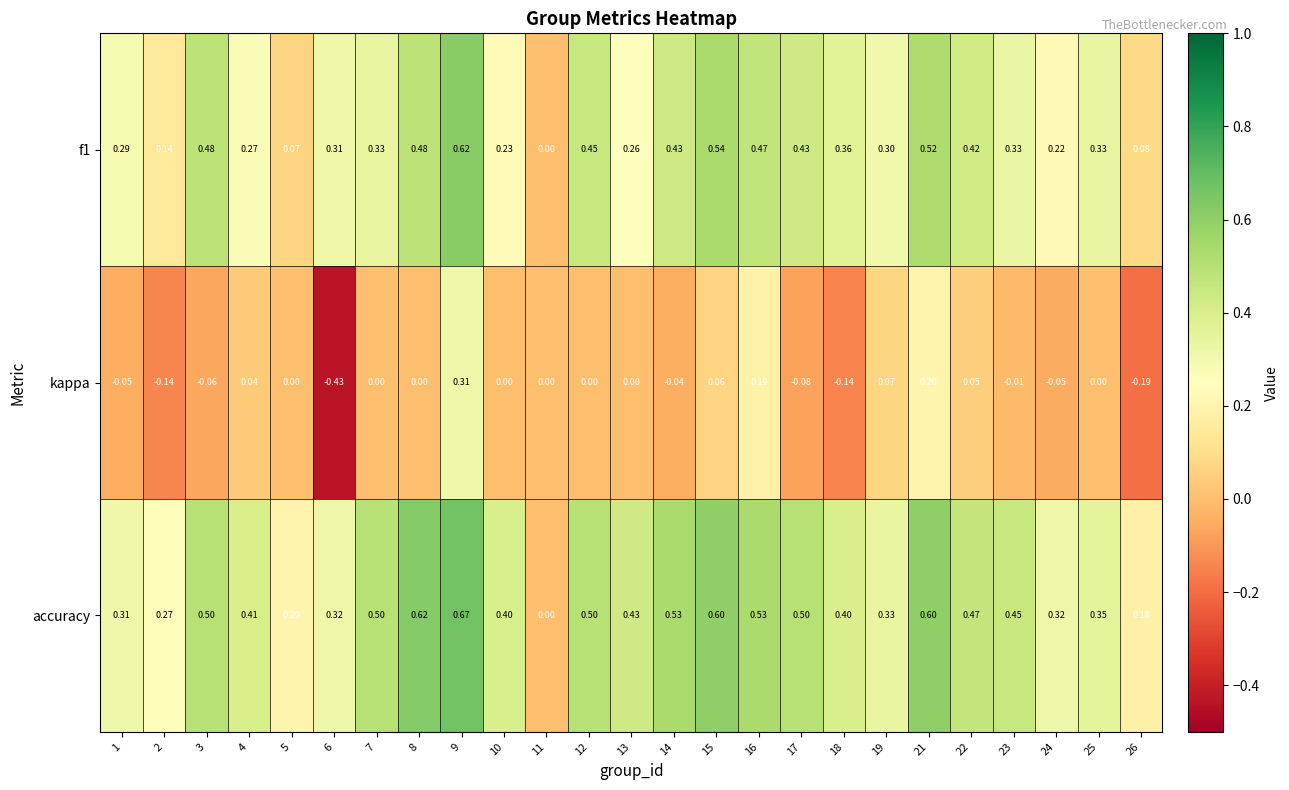

At which category does the chart reach its peak across all series?

9